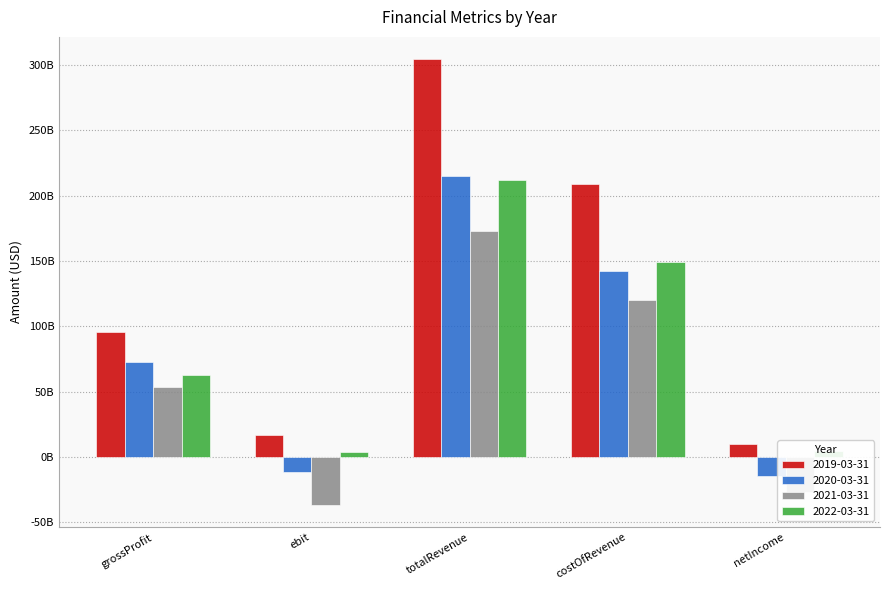

At which category does the chart reach its minimum across all series?

ebit